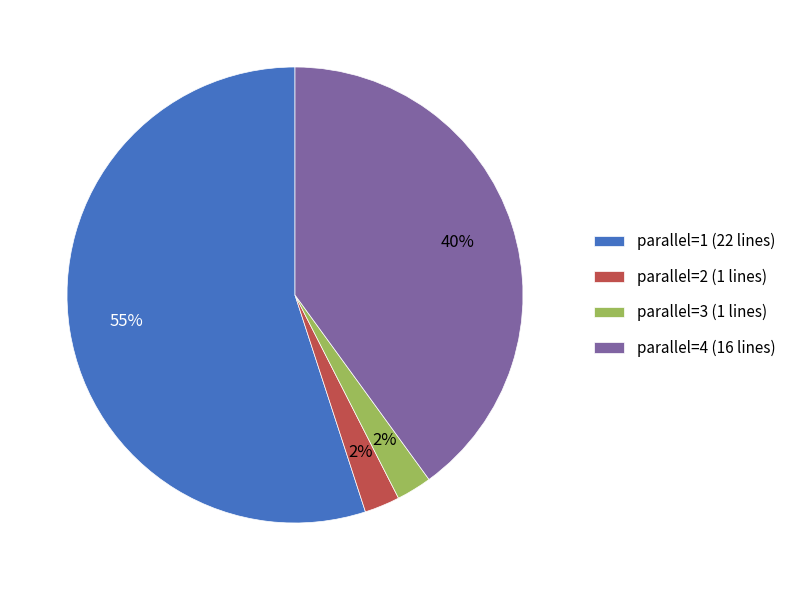

Do parallel=2 (1 lines) and parallel=1 (22 lines) together represent more than half of the pie?

Yes